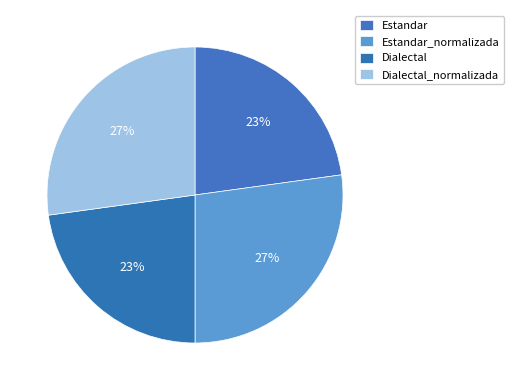

What is the largest slice in the pie chart?

Estandar_normalizada